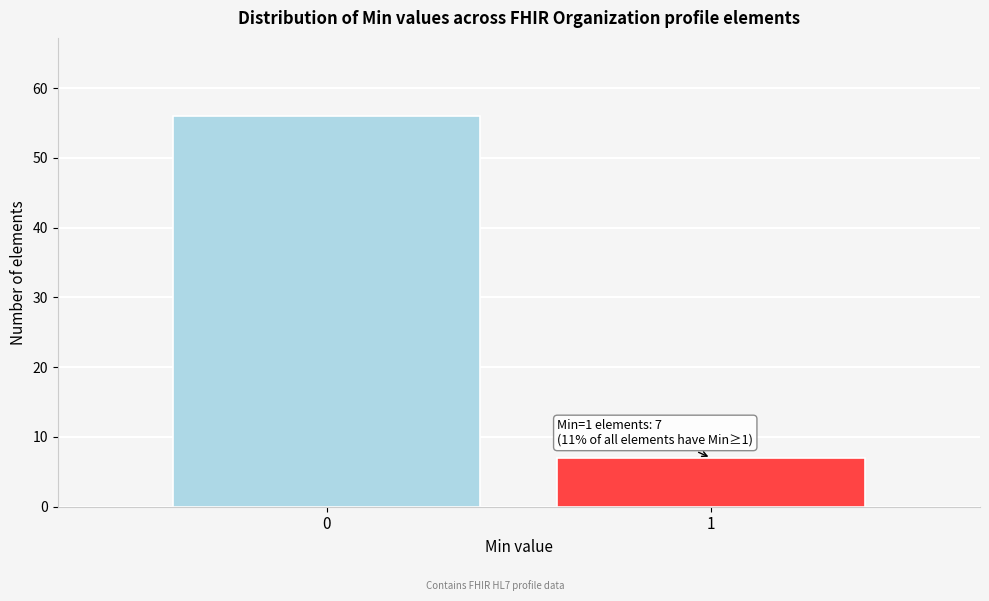

Reading left to right, what are all the values shown in this chart?

56	7